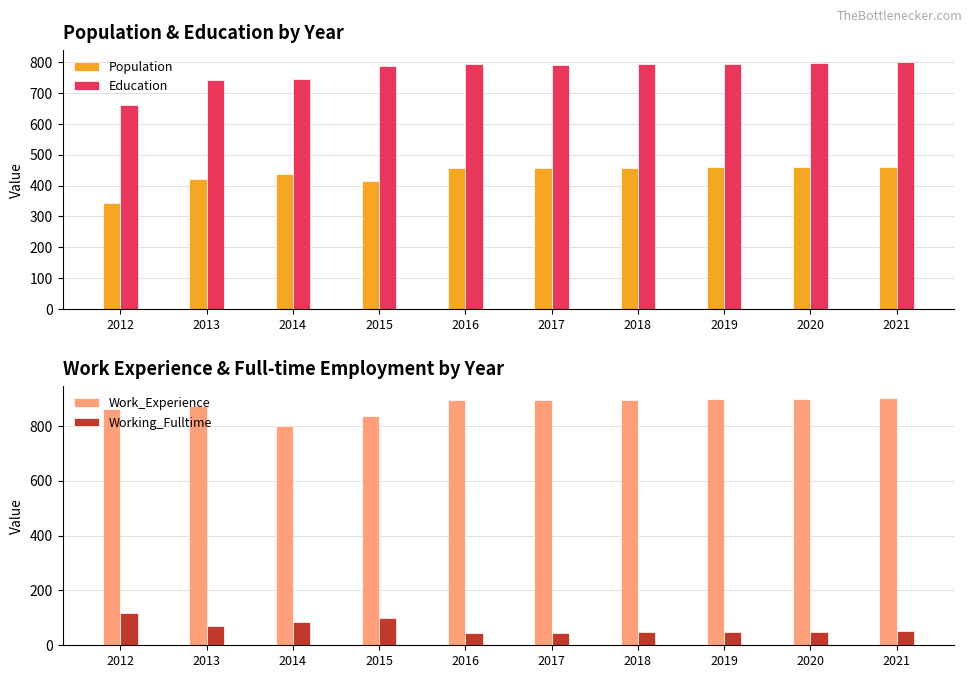

What is the minimum value for Population?

343